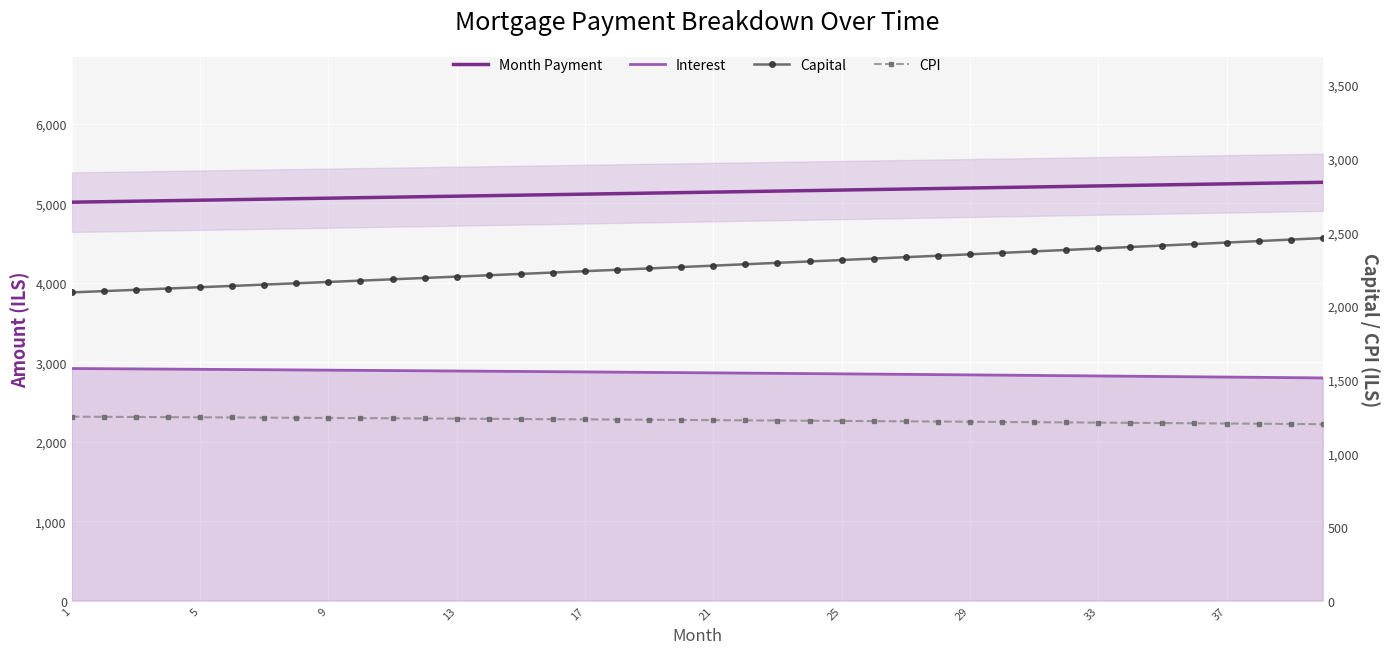

Which series has the largest total across all categories?

Month Payment